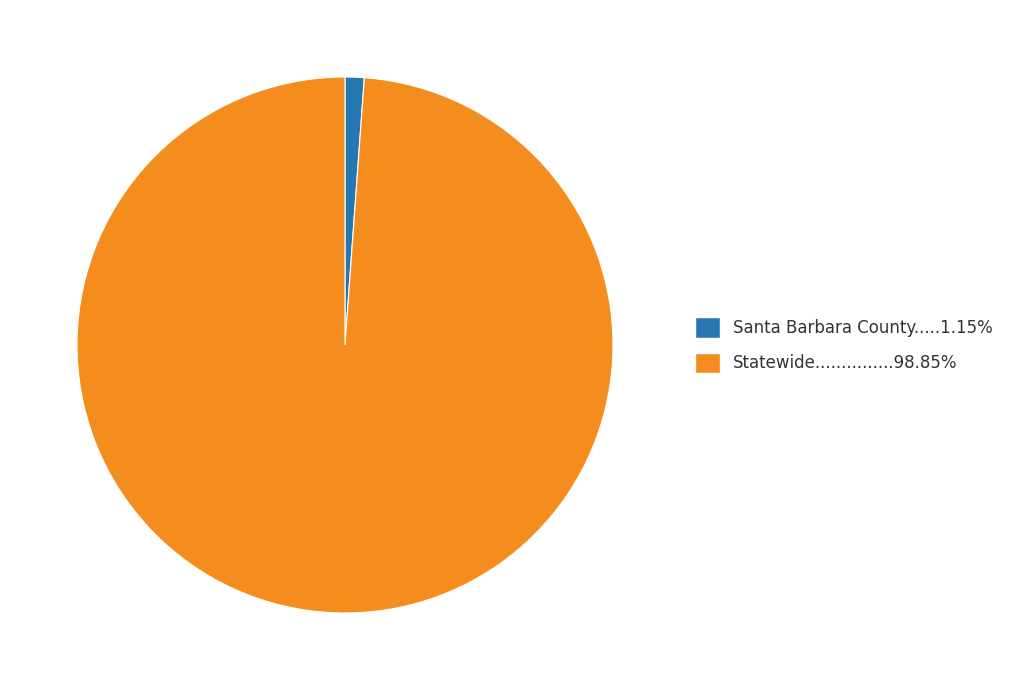

Is there any slice that represents more than half of the pie?

Yes